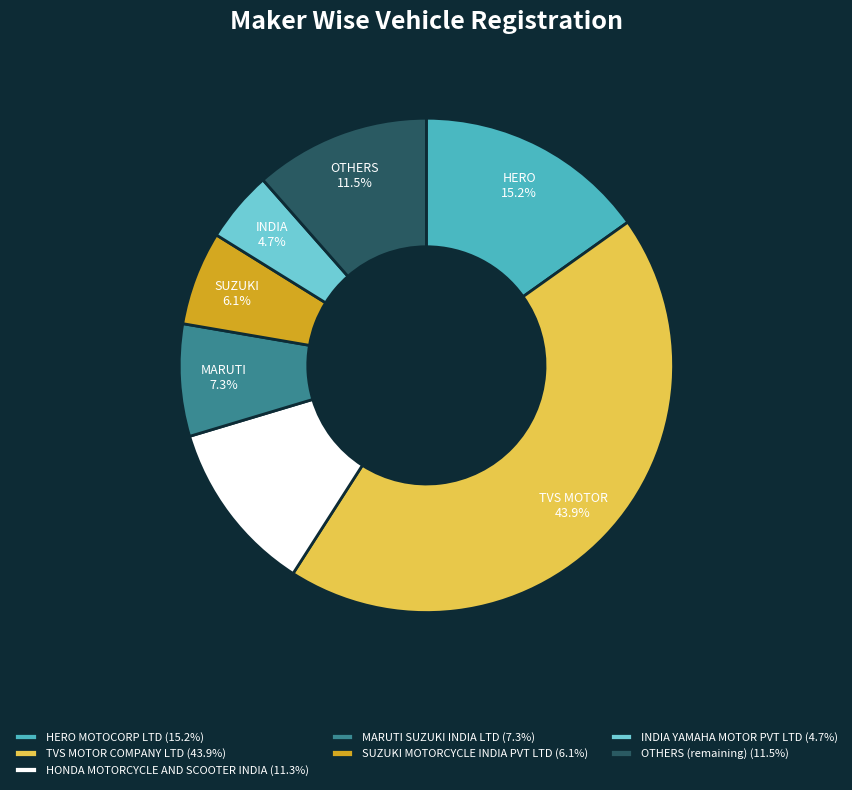

Is there a majority slice in this chart?

No